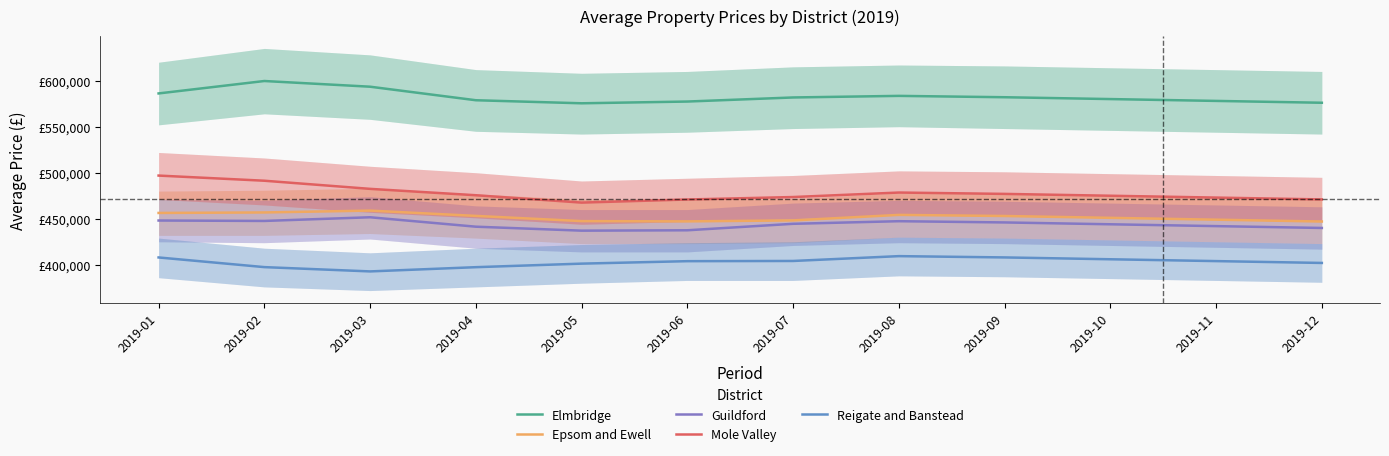

How many data points in Mole Valley are less than 475541?

6